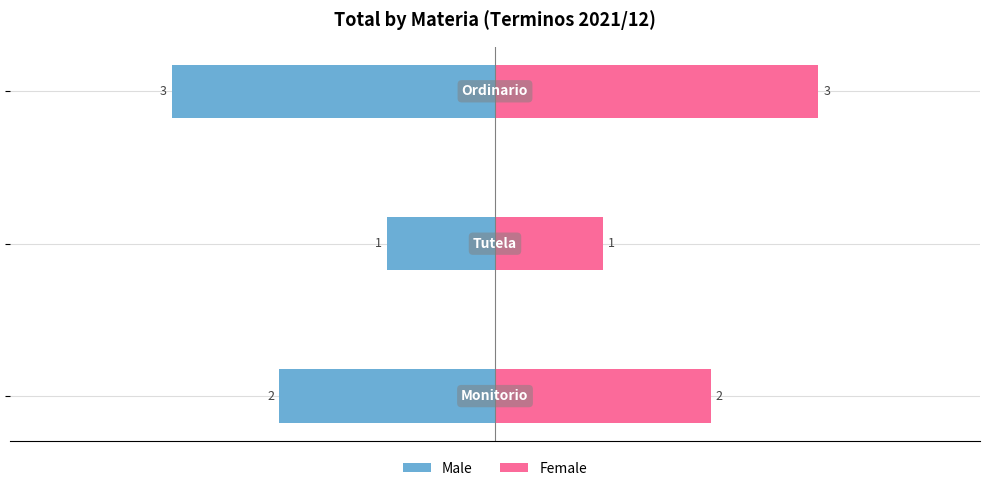

What is the value of the Female bar at the 3rd from the left?

3